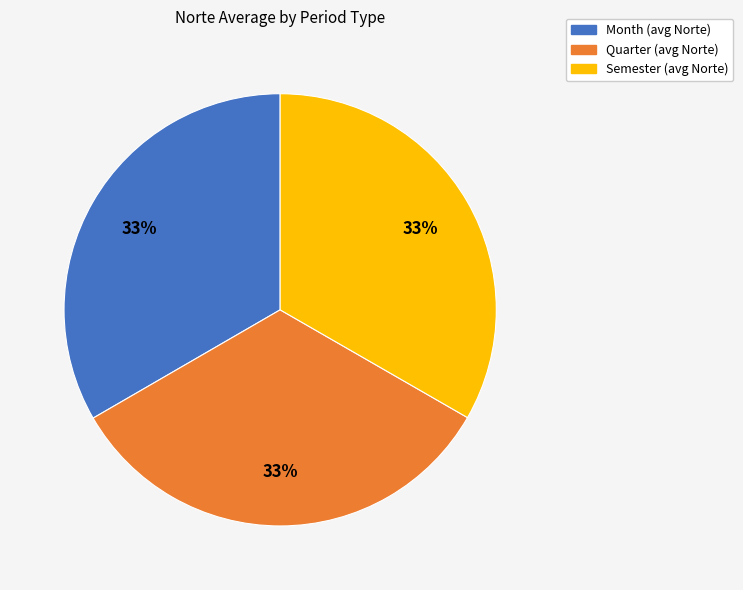

Is the sum of Semester and Month greater than half?

Yes